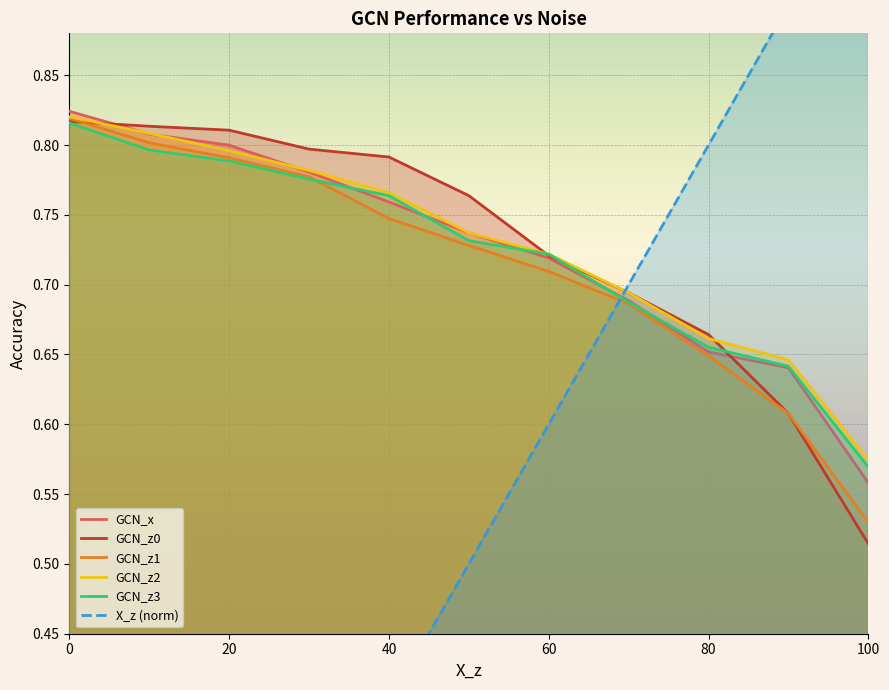

The value of GCN_z1 at 40 is 0.4. True or false?

False